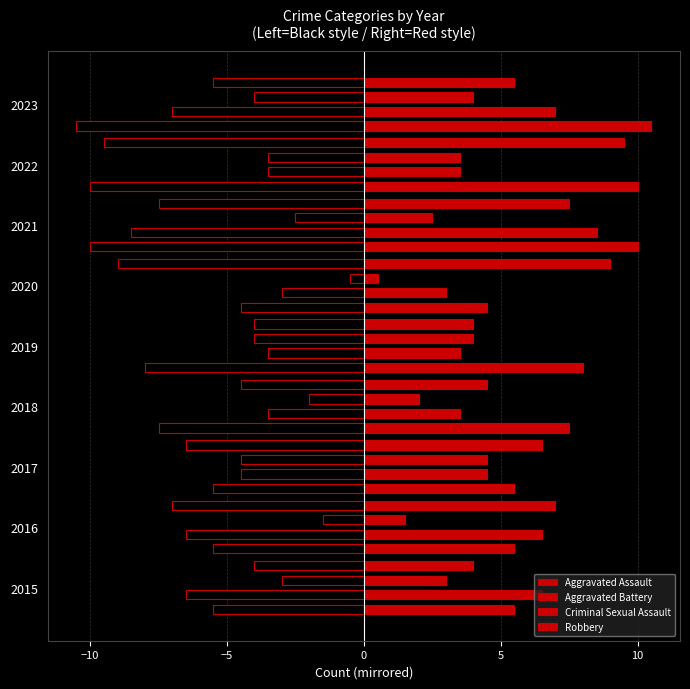

What is the minimum value shown in the chart?

-10.5